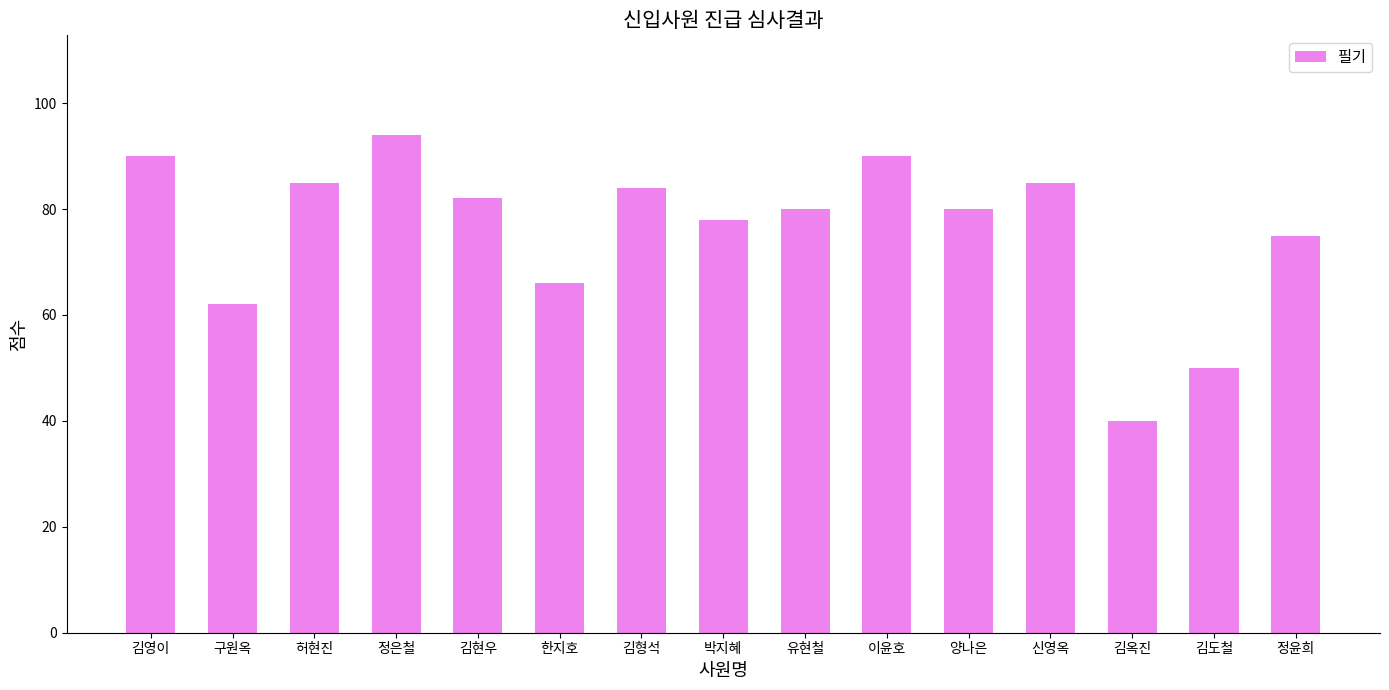

At which label is the value closest to 67?

한지호